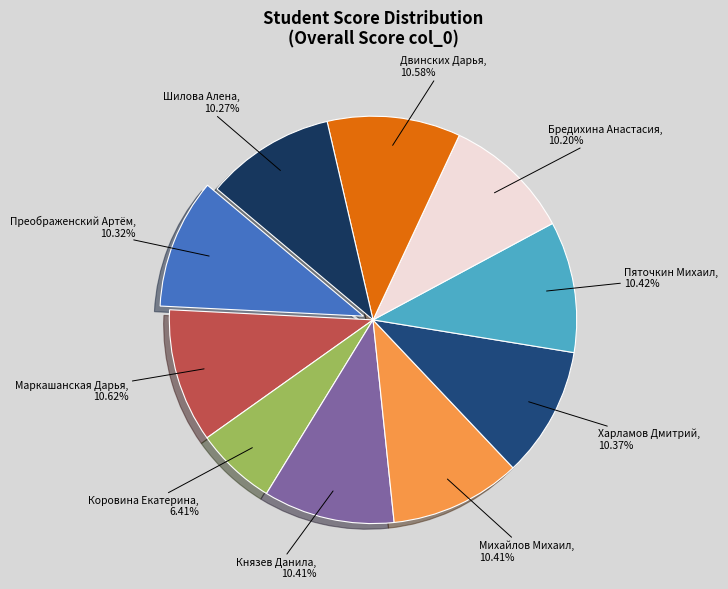

To the nearest percent, what portion does Двинских Дарья represent?

11%